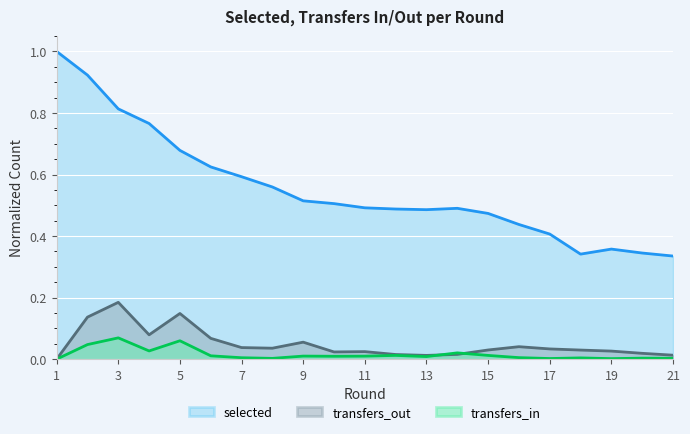

How many intersections are there between transfers_in and transfers_out?

2